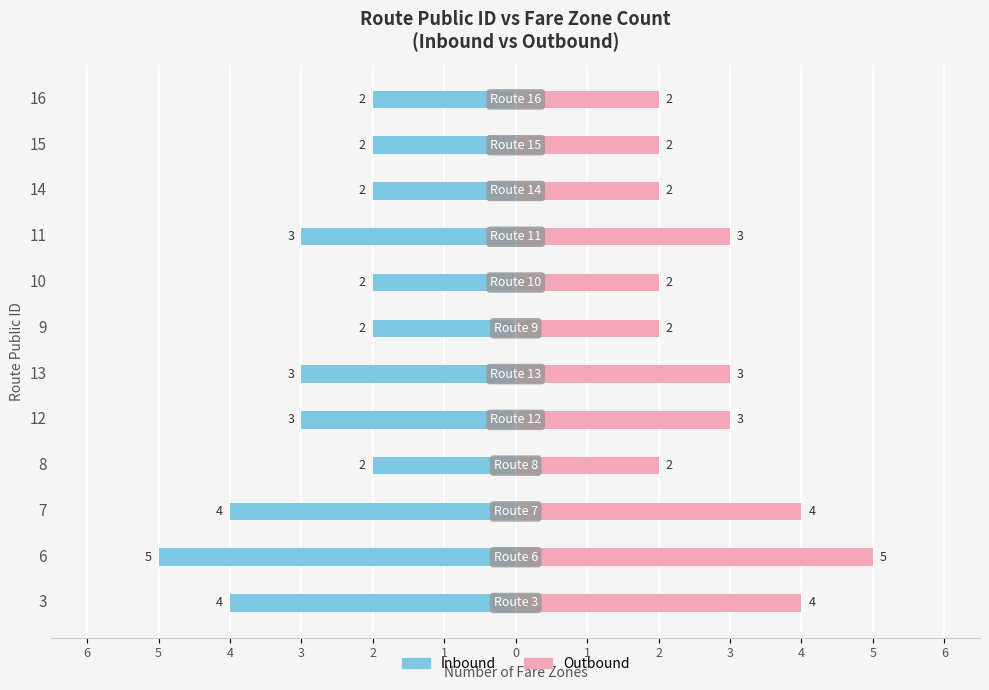

How many values in the Inbound series are below -2?

6